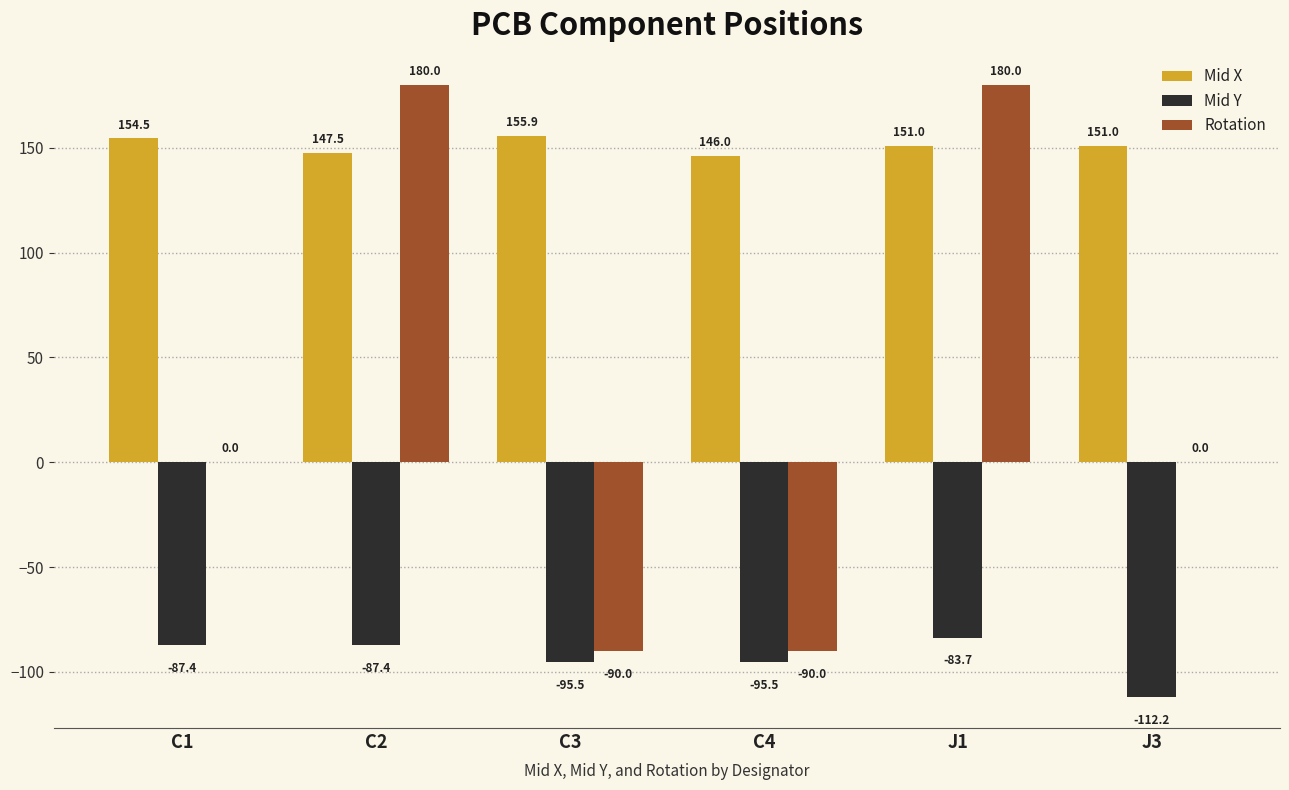

Which category has the highest value in the Mid Y series?

J1